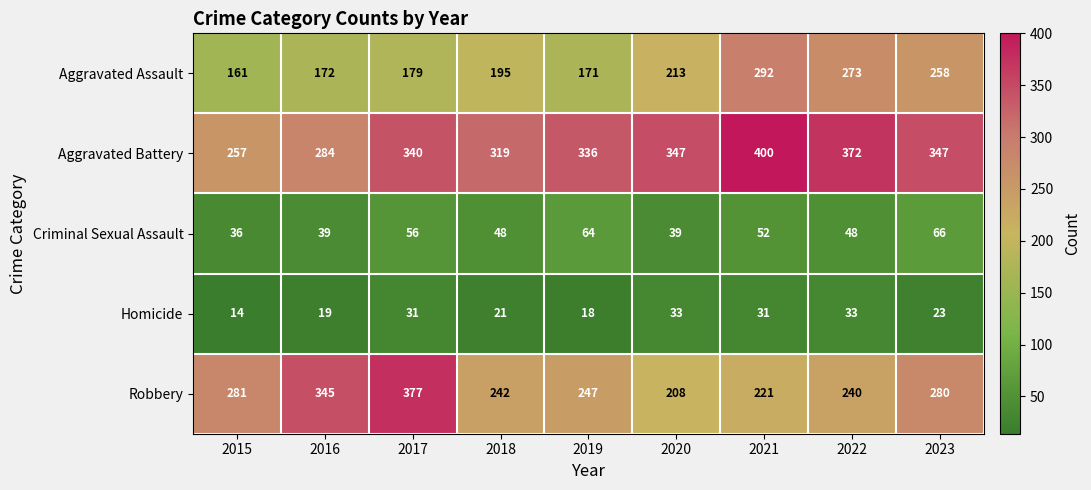

How many data points does each series have?

9